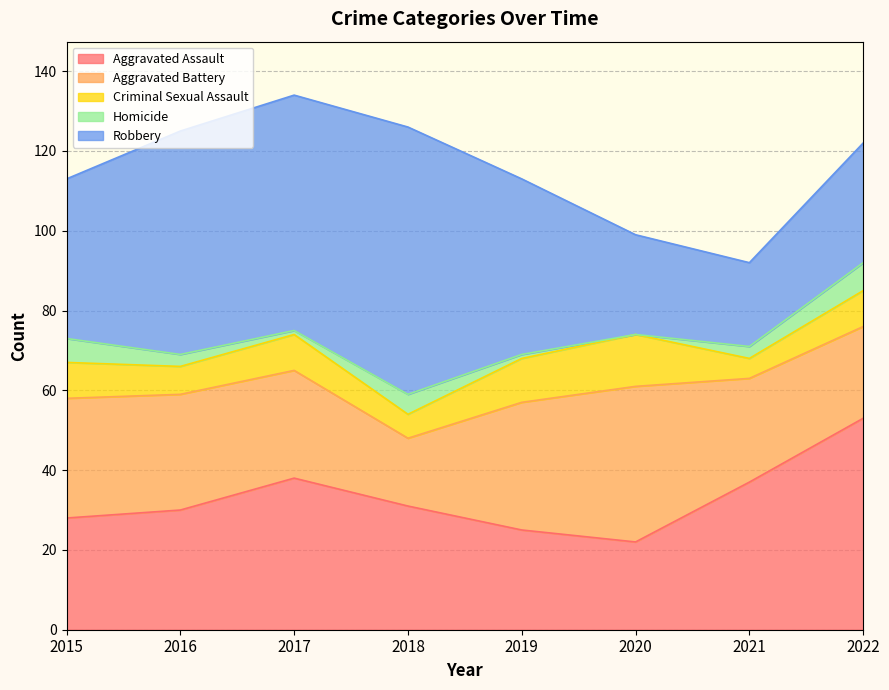

Which series ends up on top after the final intersection of Aggravated Assault and Robbery?

Aggravated Assault